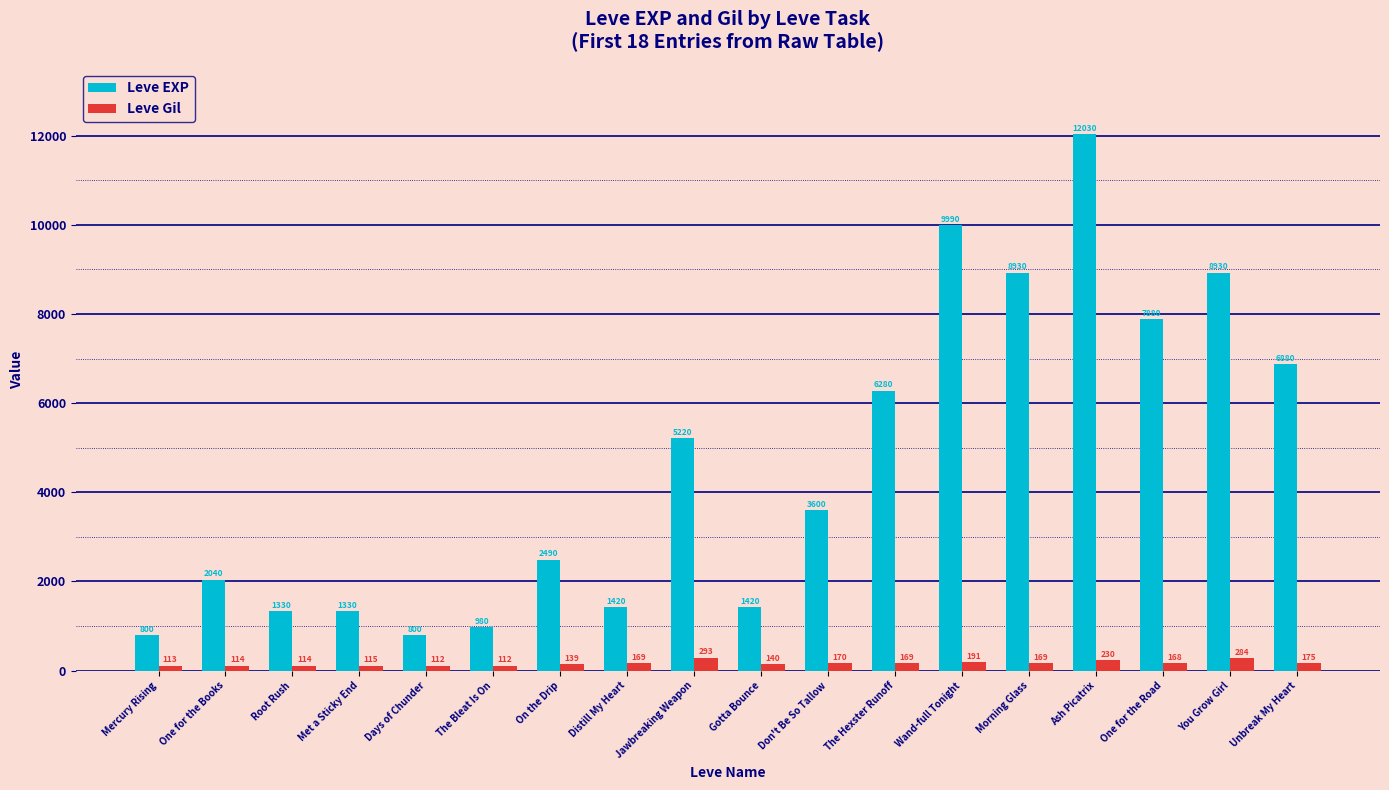

Does the chart contain stacked bars?

No